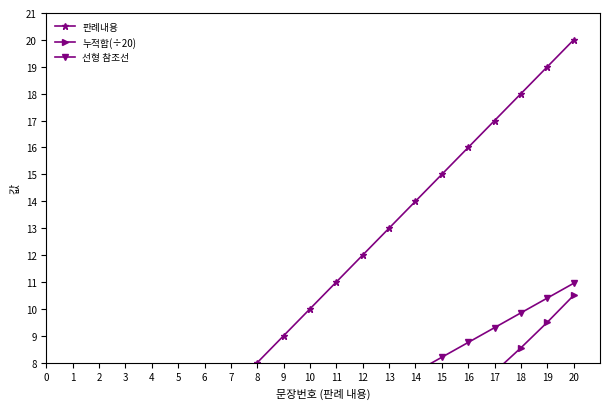

How many data points in 누적합(÷20) are above 3?

10